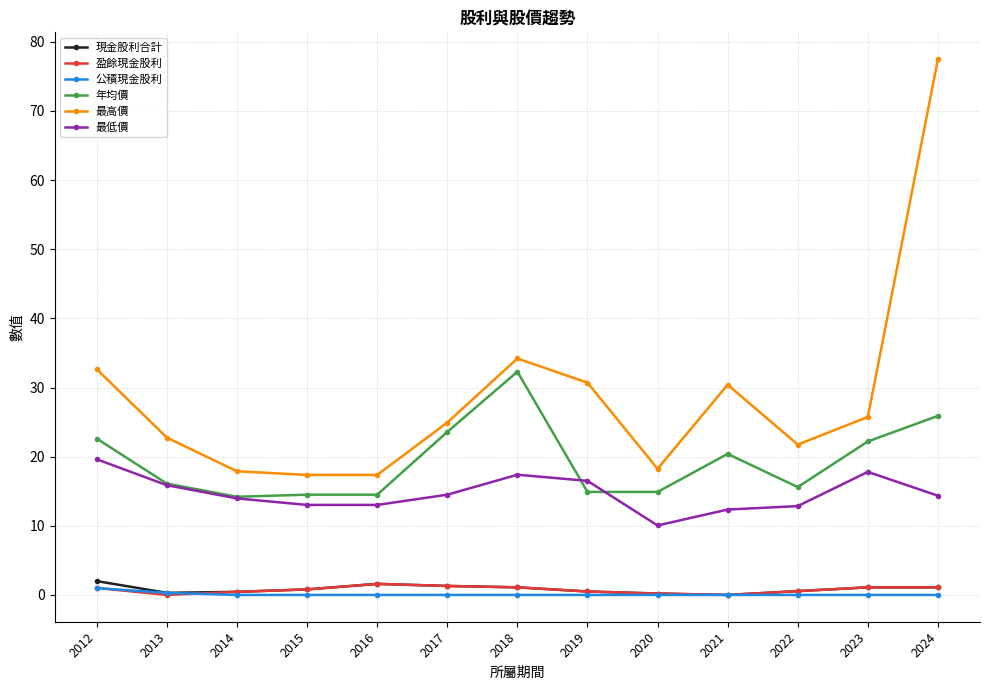

What are all the series names shown in the legend?

現金股利合計, 盈餘現金股利, 公積現金股利, 年均價, 最高價, 最低價